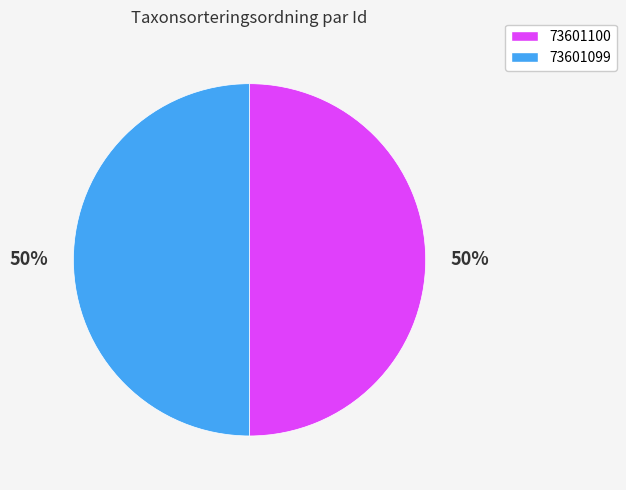

How many segments does this pie chart have?

2